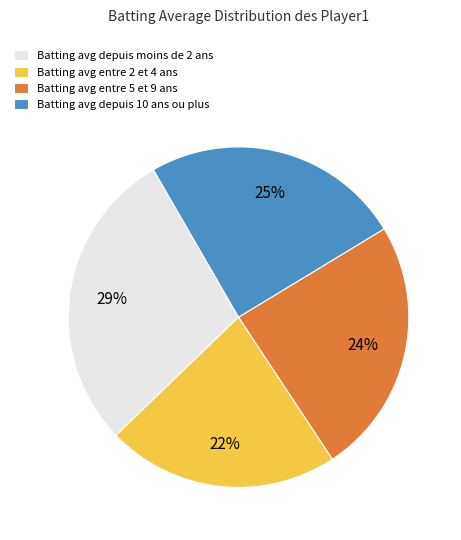

Is it true that Batting avg depuis moins de 2 ans is 29% of the pie?

True